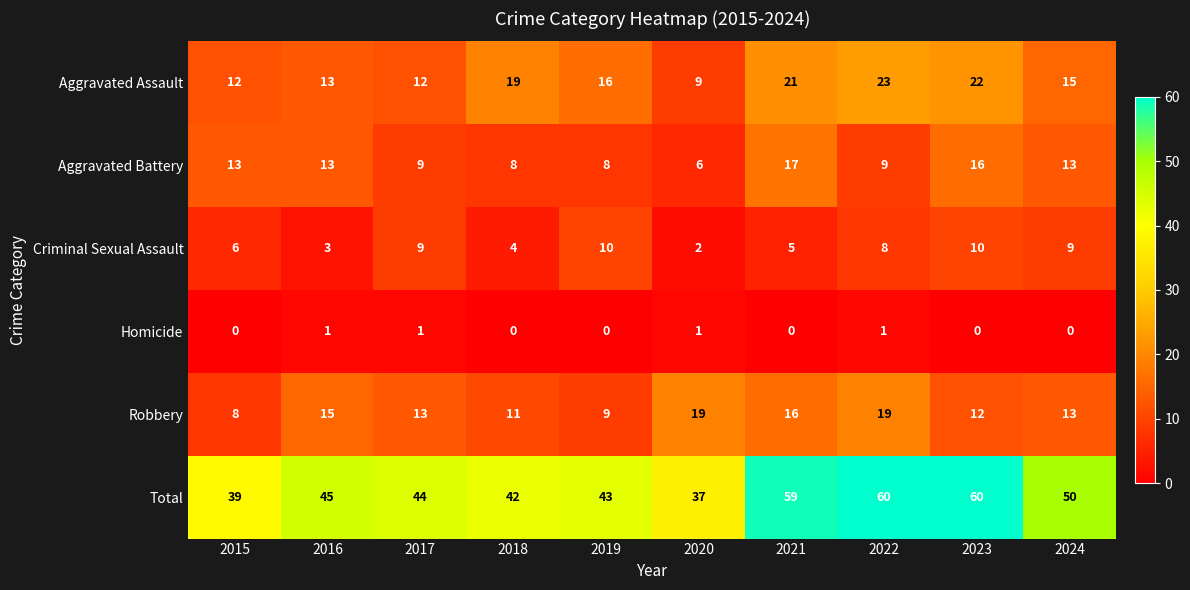

What is the average value of the Criminal Sexual Assault series?

7